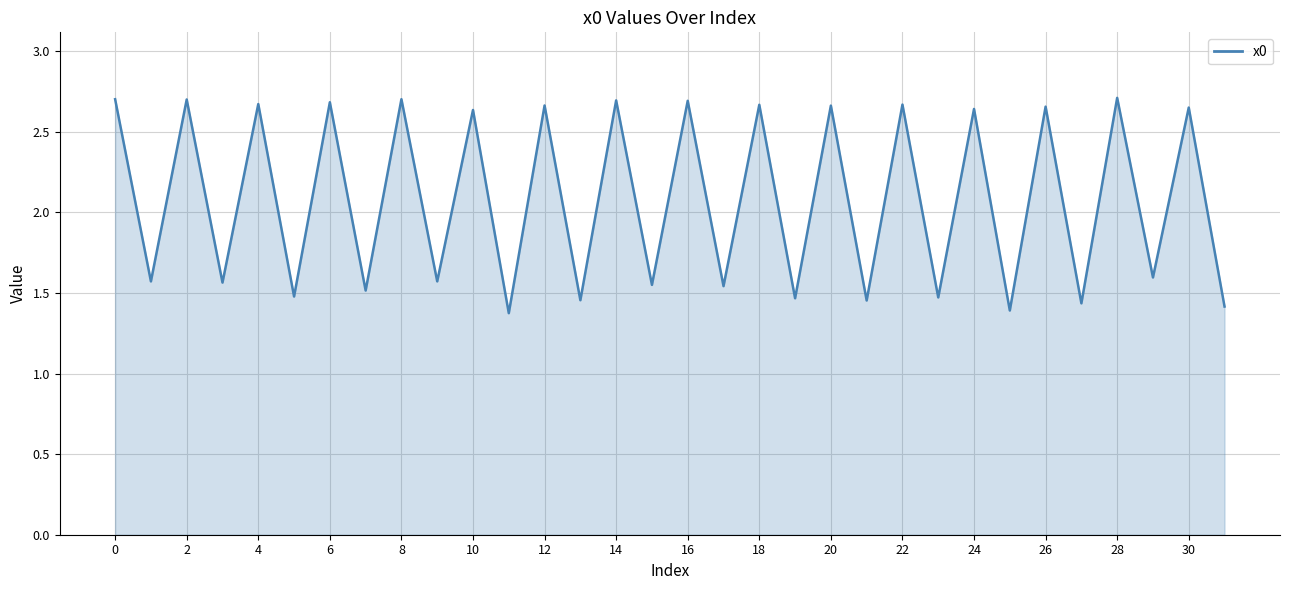

What is the difference between the maximum and minimum values?

1.3